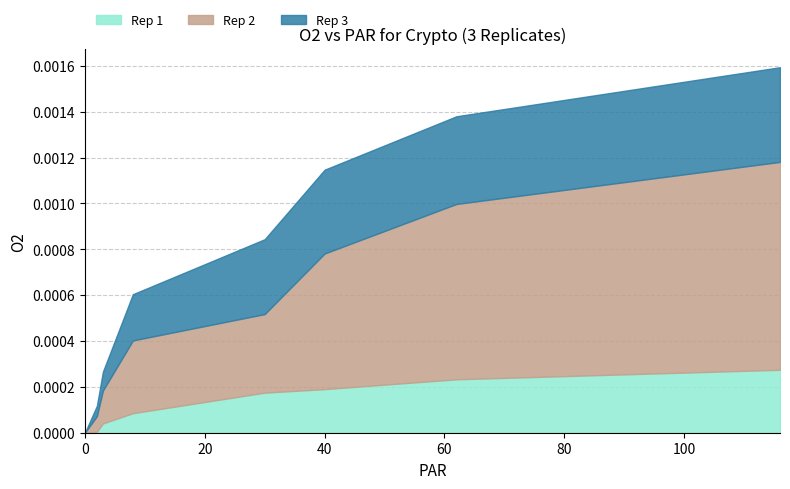

Which series changed the most between 2 and 8?

Rep 2